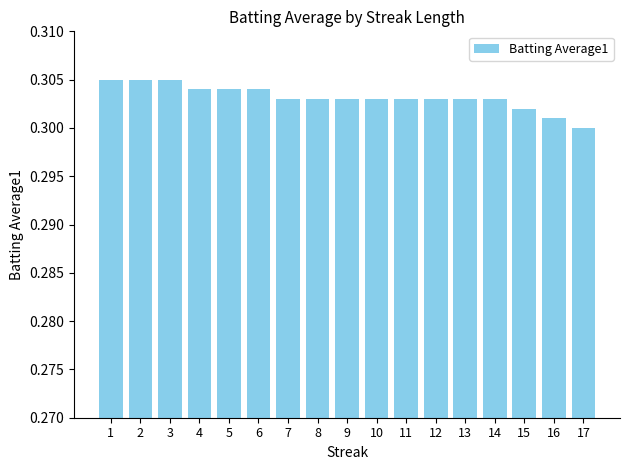

Which label corresponds to the smallest value in the chart?

17